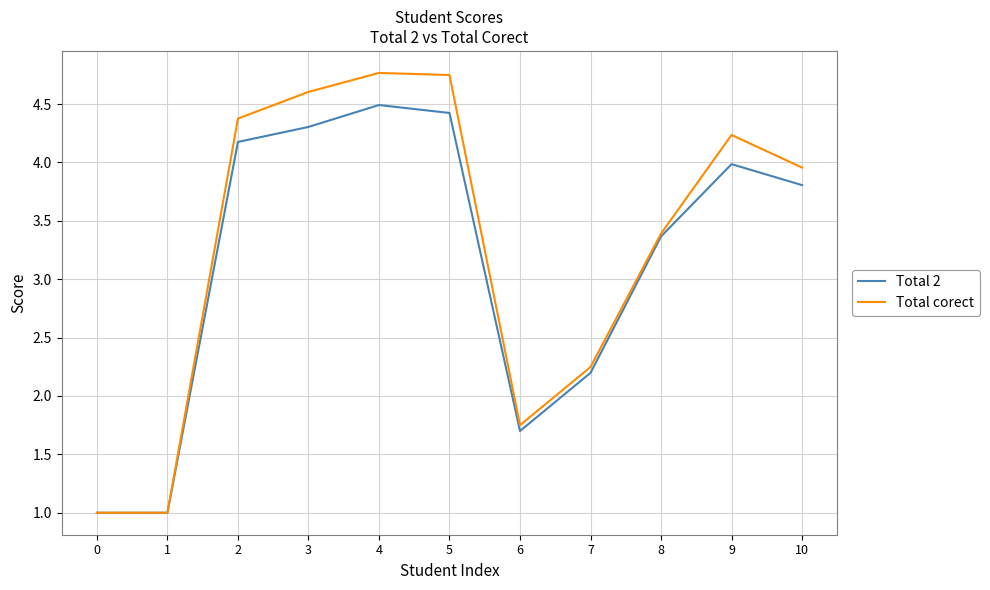

At which label is Total 2 closest to 2?

7